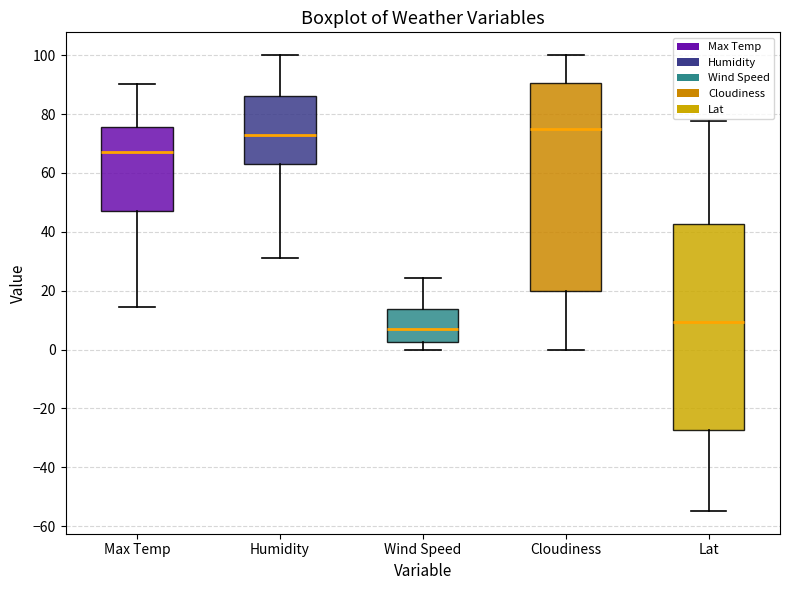

Where does the lower whisker of the box for Lat end on the y-axis? The values are not printed on the chart, so give them approximately, as read against the axis.

-54